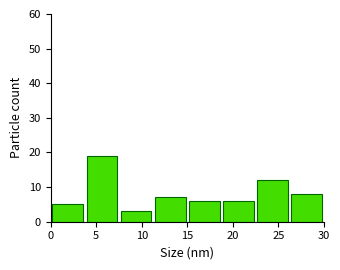

Which range on the x-axis has the tallest bar?

3.75 to 7.50